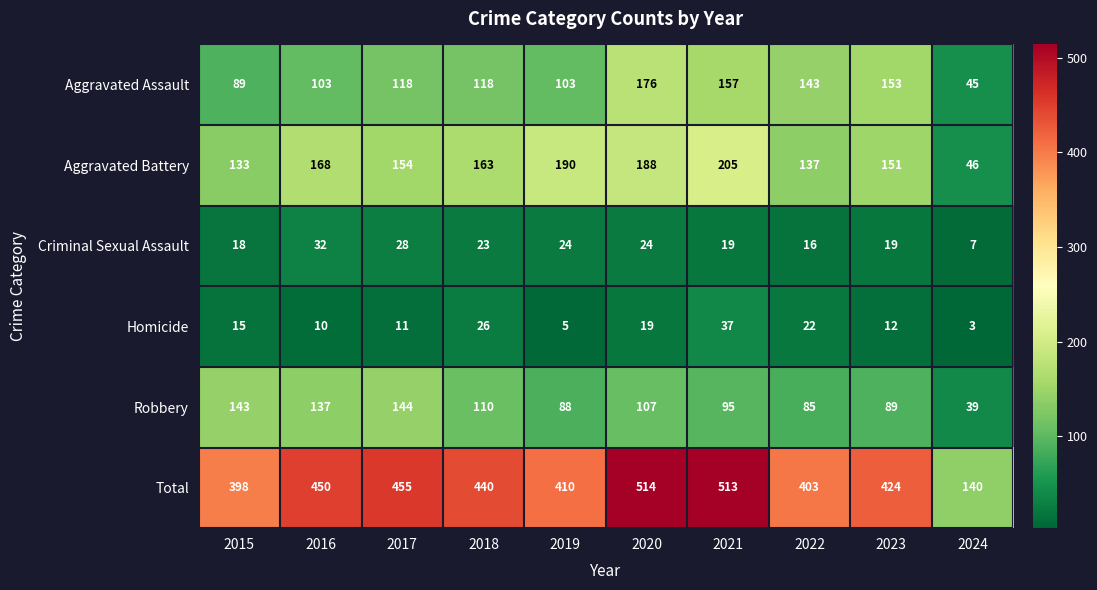

Which series has the largest total across all categories?

Total